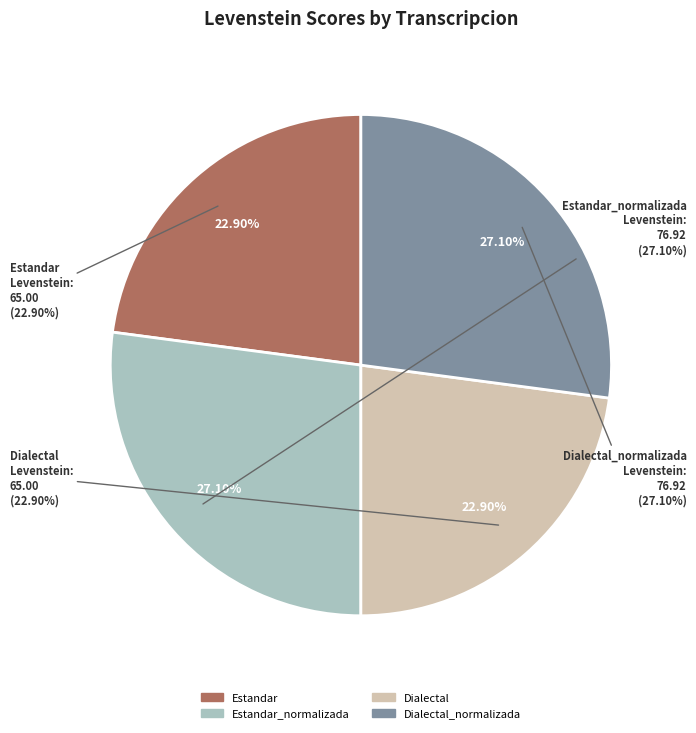

Approximately how many times larger is the value at Dialectal_normalizada compared to Estandar_normalizada?

1.0